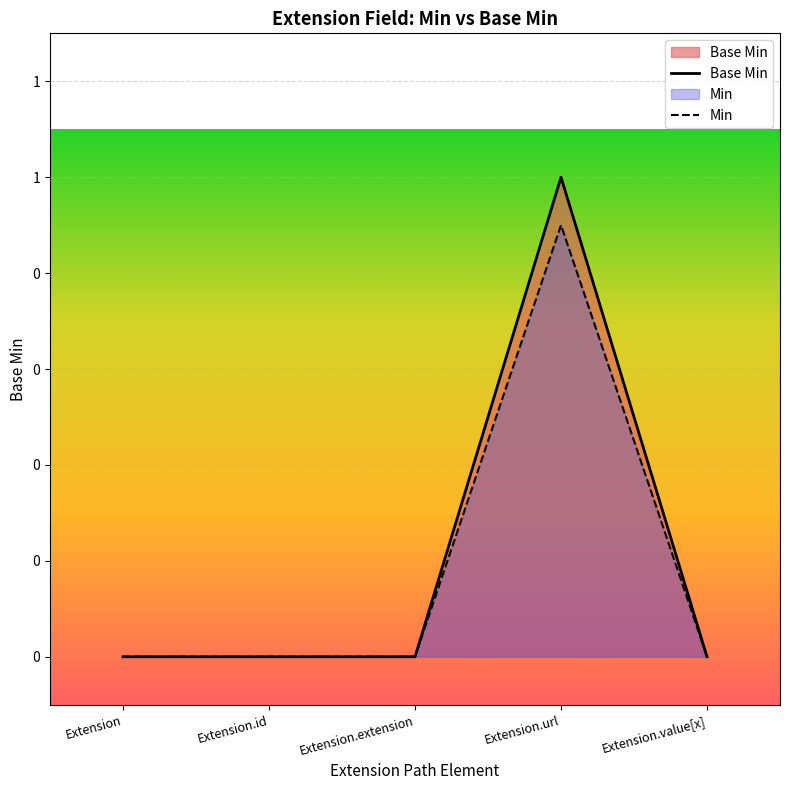

Does the chart display data point markers on the line(s)?

No